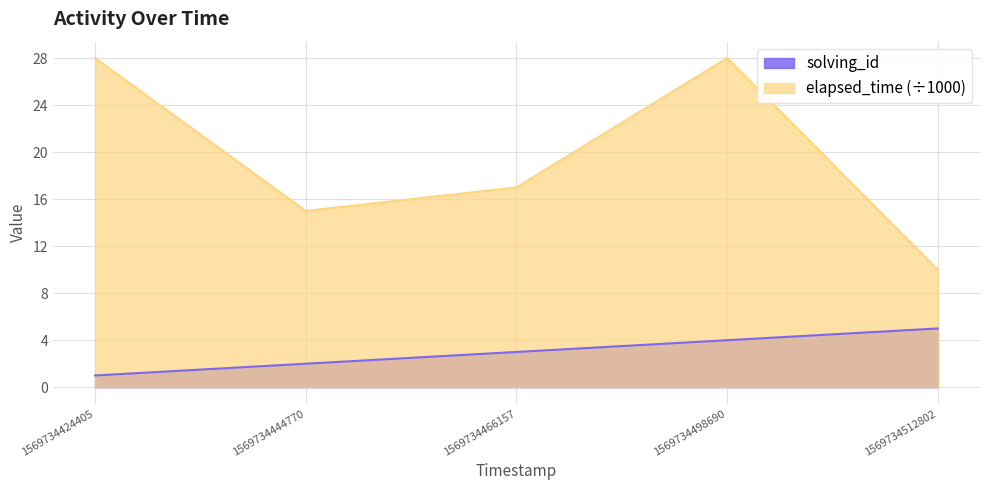

What are all the series names shown in the legend?

solving_id, elapsed_time (÷1000)